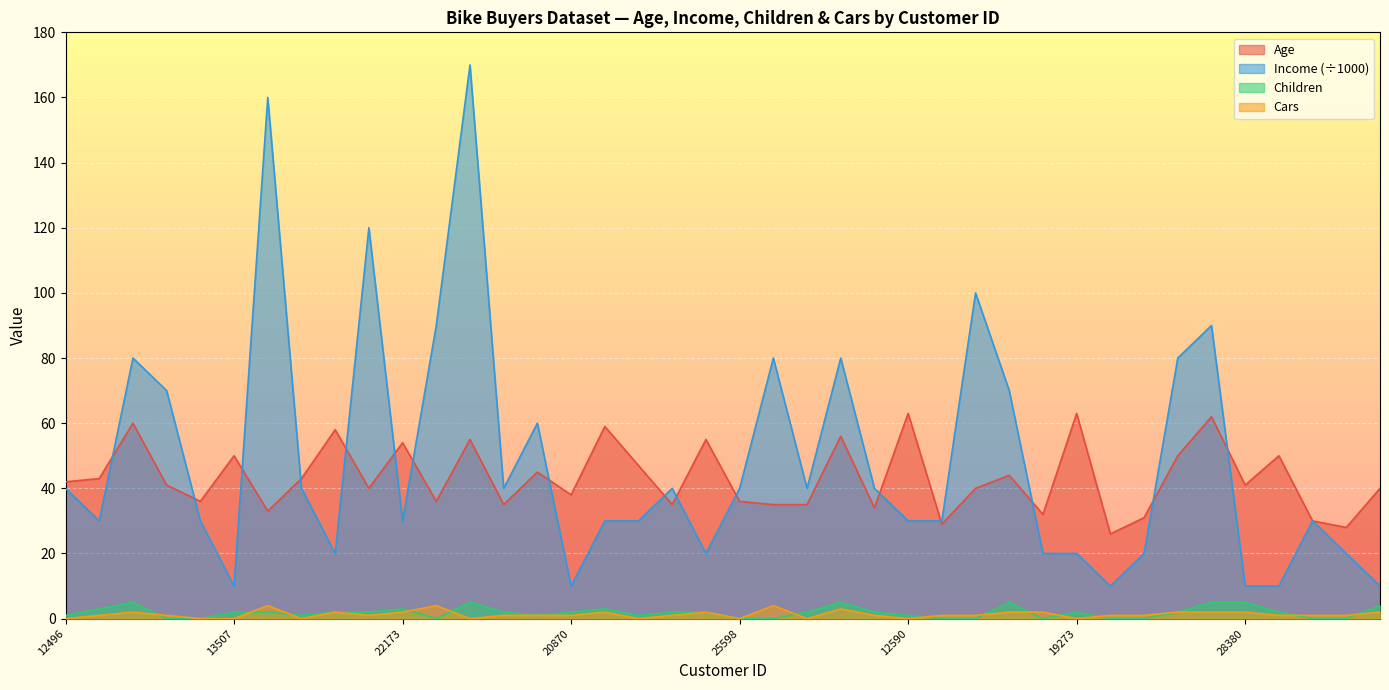

What is the spread (max minus min) of values at 19280?

119